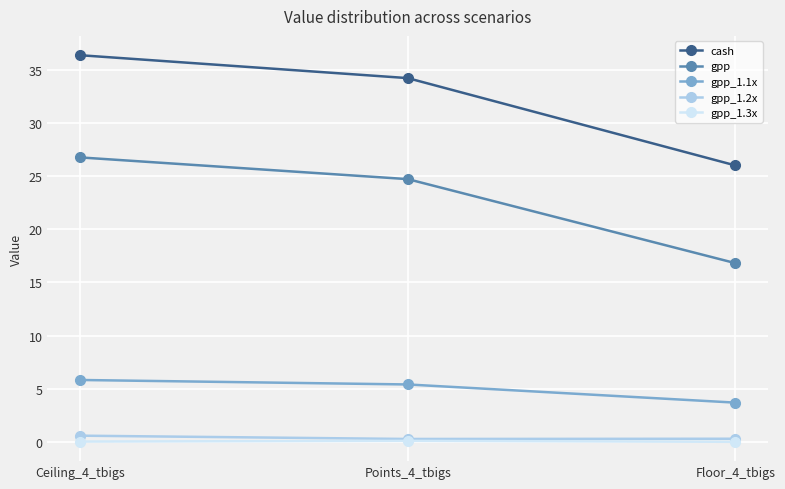

What are all the series names shown in the legend?

cash, gpp, gpp_1.1x, gpp_1.2x, gpp_1.3x